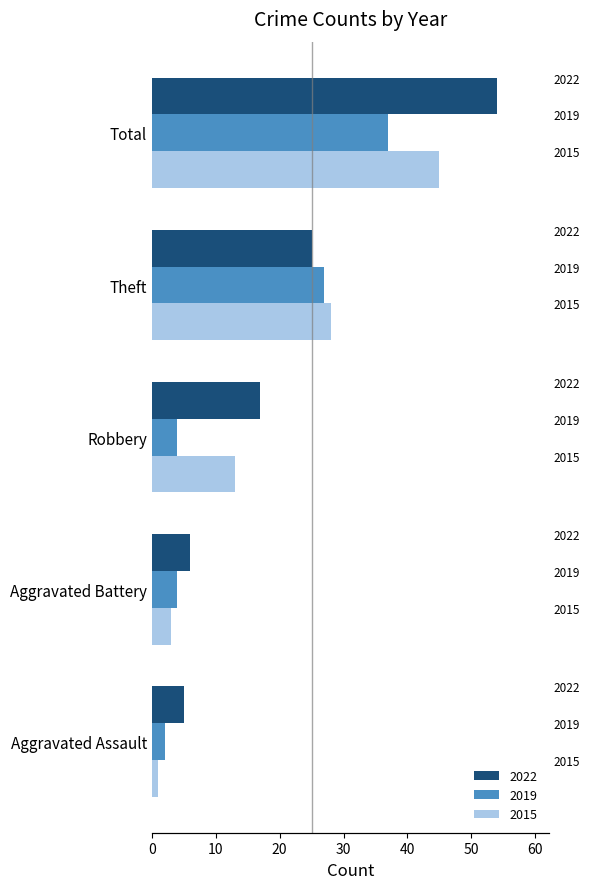

What is the maximum value for 2022?

54